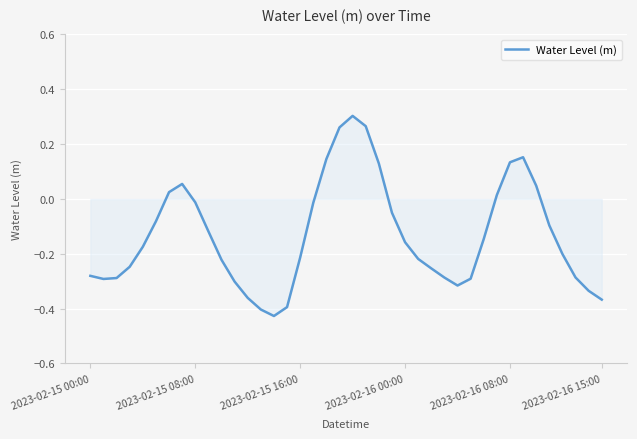

Count the number of categories in the chart.

40